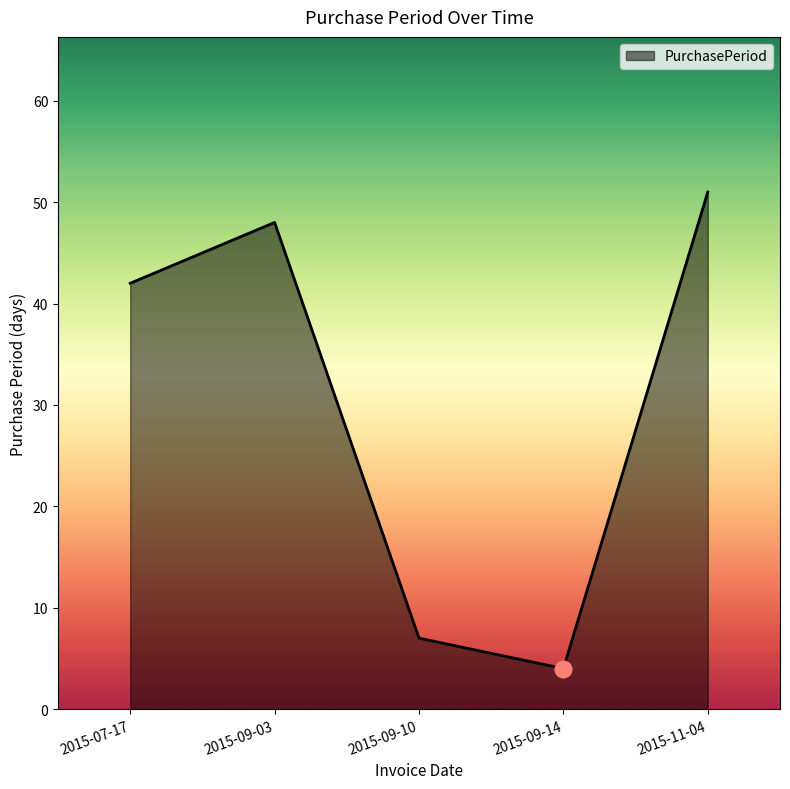

The value at 2015-11-04 is 51. True or false?

True